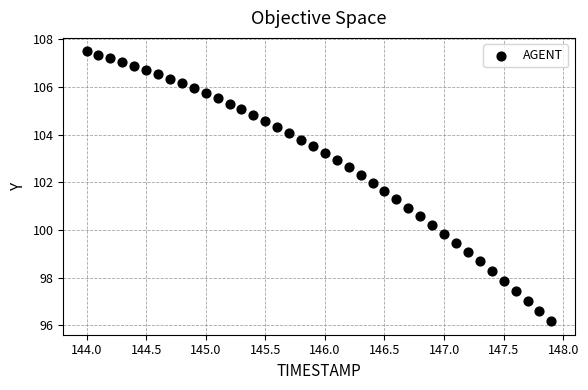

What is the range of Y values (max minus min)?

11.3